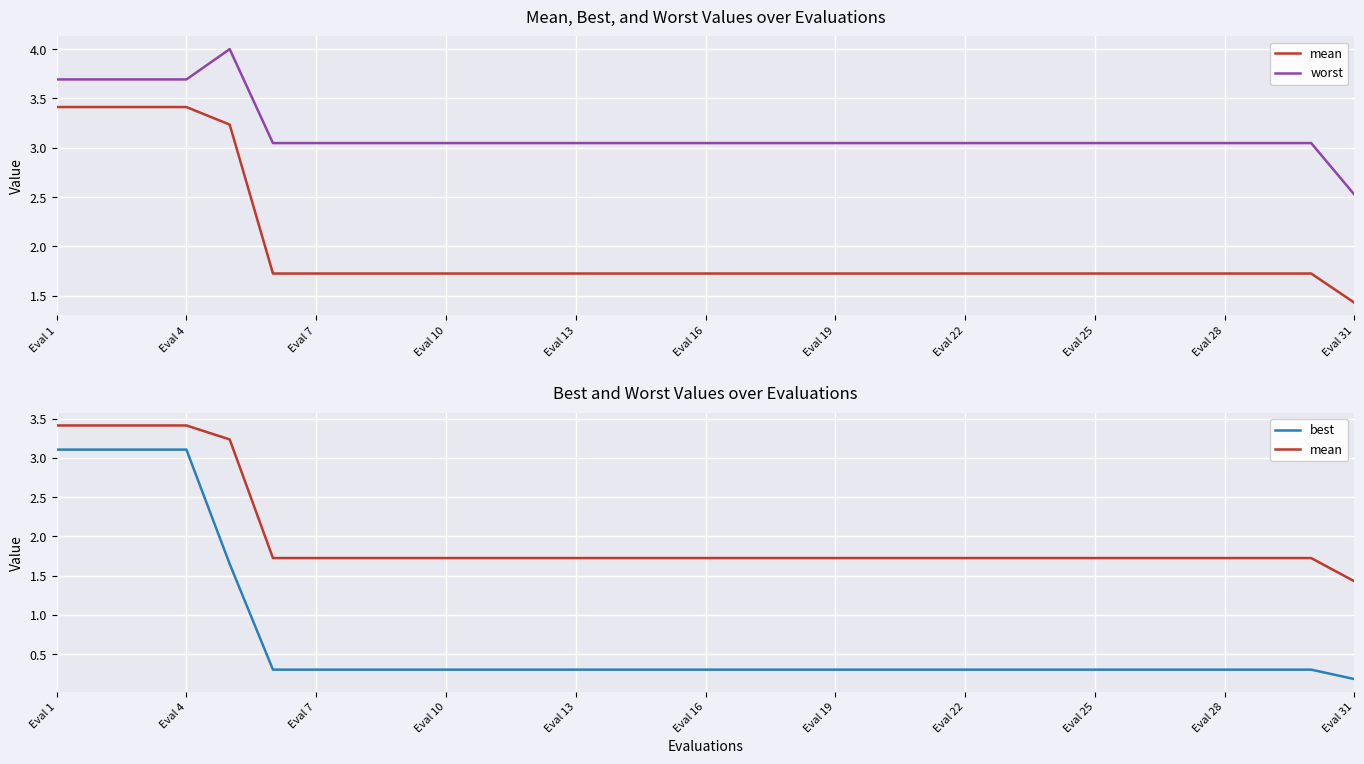

What is the average value of the mean series?

2.0